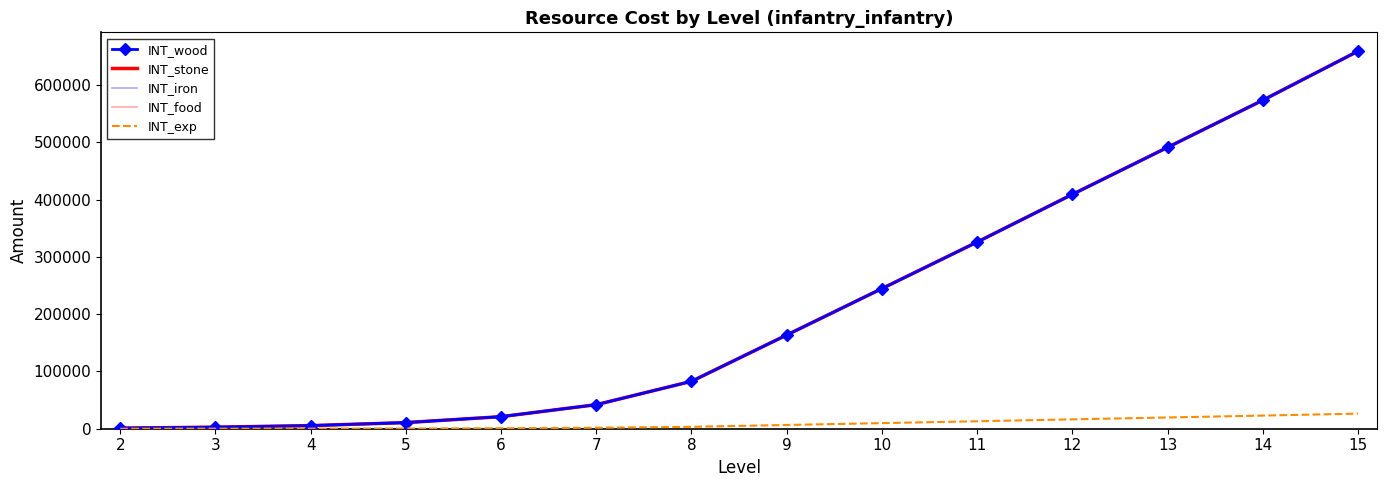

Reading left to right, what are all the values shown in this chart?

INT_wood: 1080	2720	5420	10690	21050	41990	82740	163610	244680	325920	409180	491280	573580	659200
INT_stone: 1080	2720	5420	10690	21050	41990	82740	163610	244680	325920	409180	491280	573580	659200
INT_iron: 1080	2720	5420	10690	21050	41990	82740	163610	244680	325920	409180	491280	573580	659200
INT_food: 1080	2720	5420	10690	21050	41990	82740	163610	244680	325920	409180	491280	573580	659200
INT_exp: 43	108	216	427	842	1679	3309	6544	9787	13036	16367	19651	22943	26368